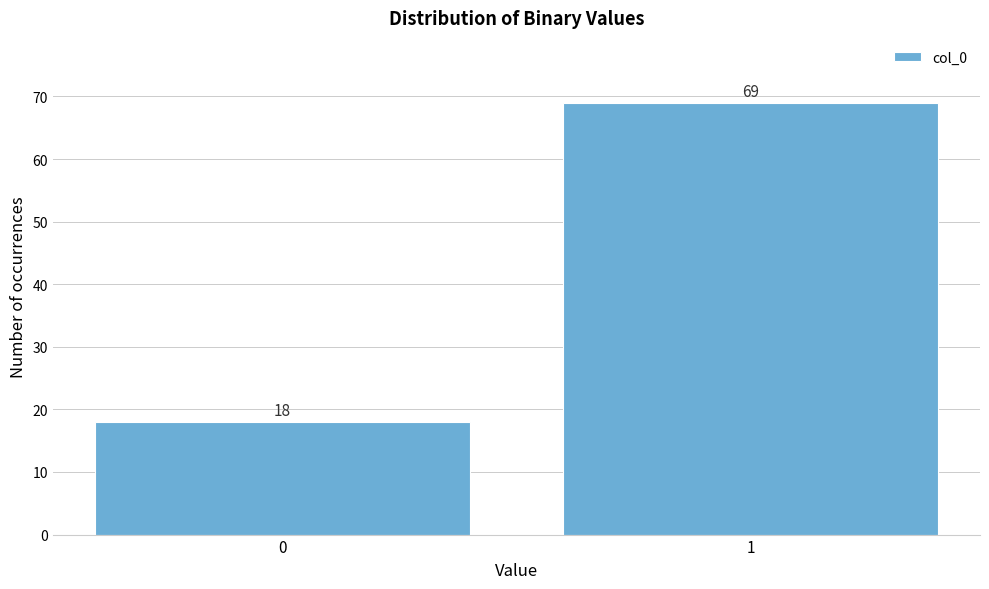

Reading right to left, transcribe all the data shown in this chart.

1=69	0=18